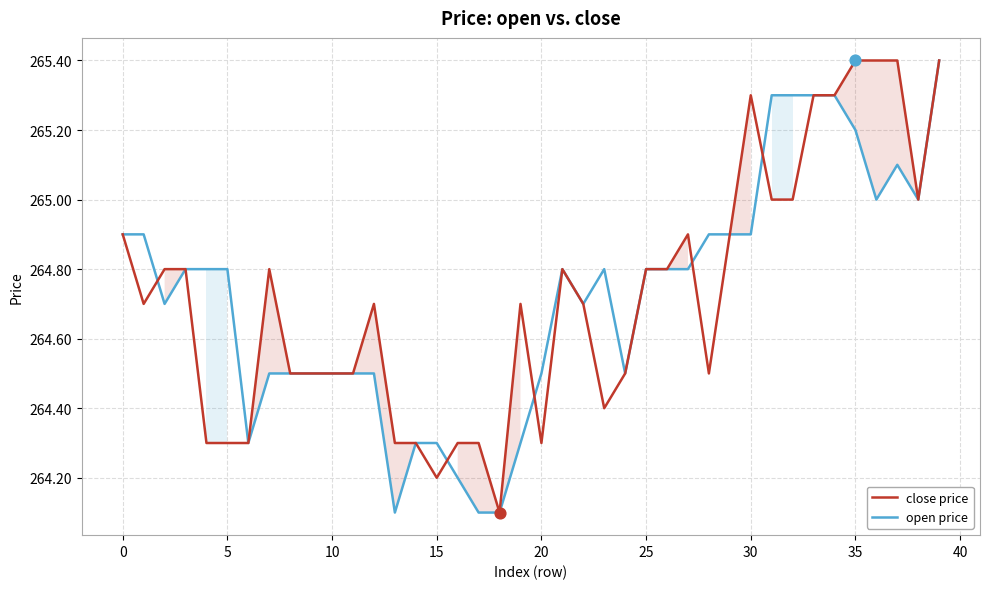

Which series has the largest Y range (max minus min)?

close price